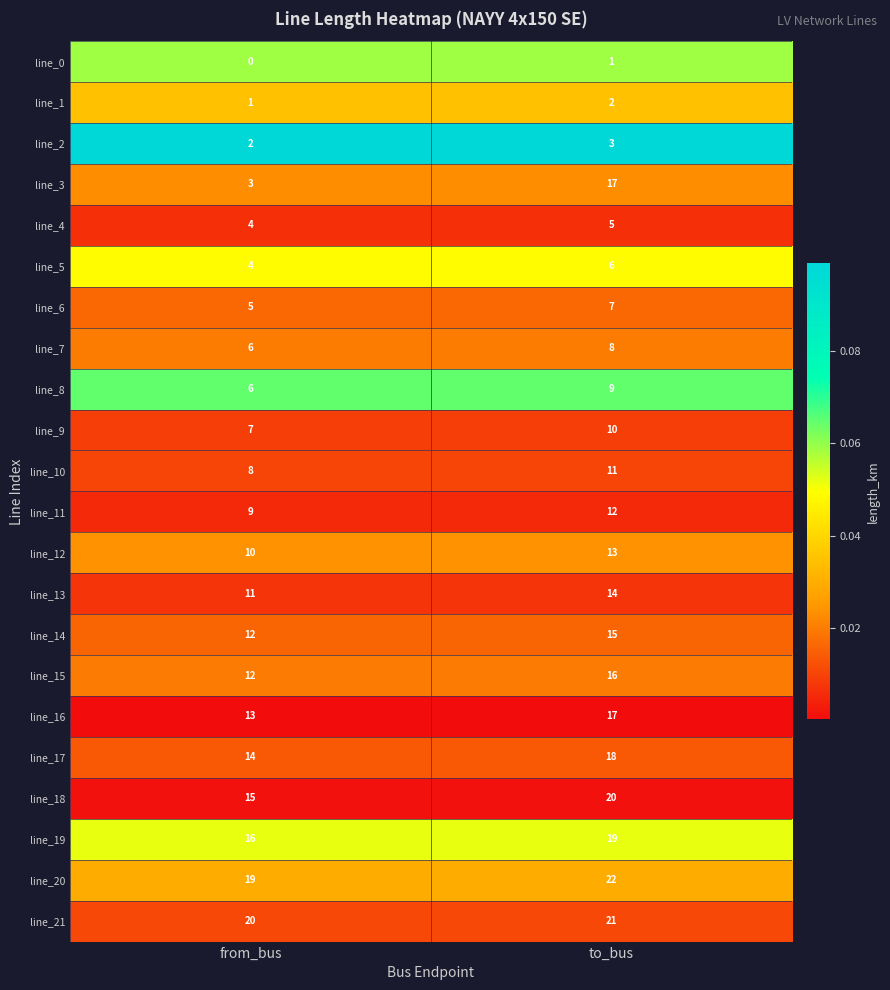

The value of line_0 at to_bus is 2. True or false?

False